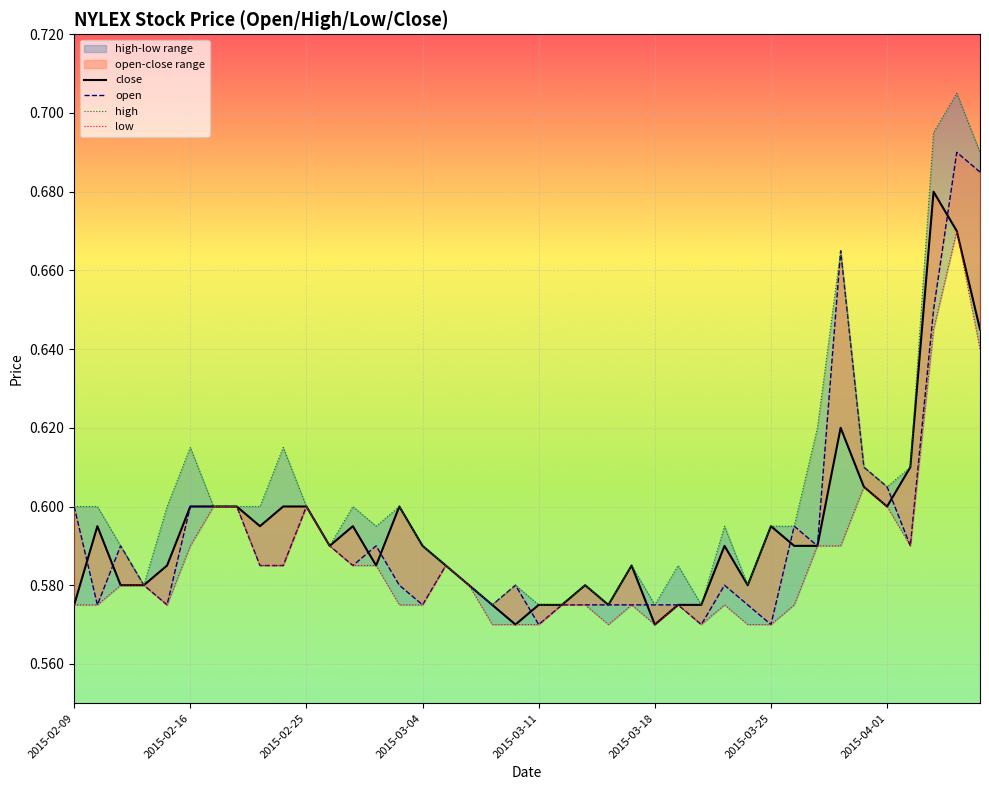

At which category does the chart reach its minimum across all series?

19